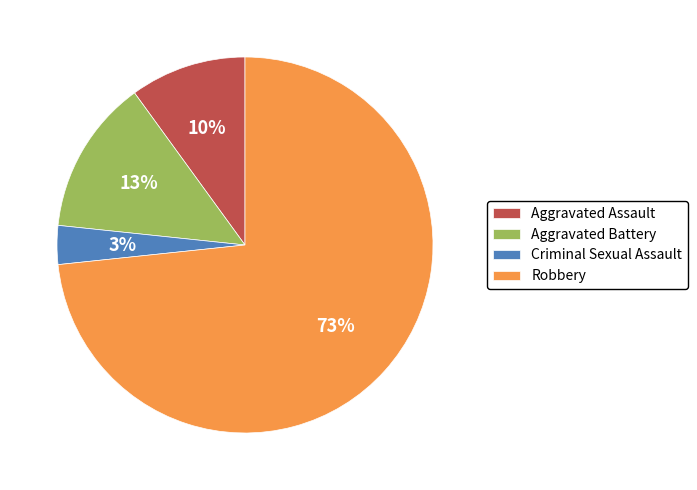

What percentage is the Aggravated Battery slice, to the nearest percent?

13%